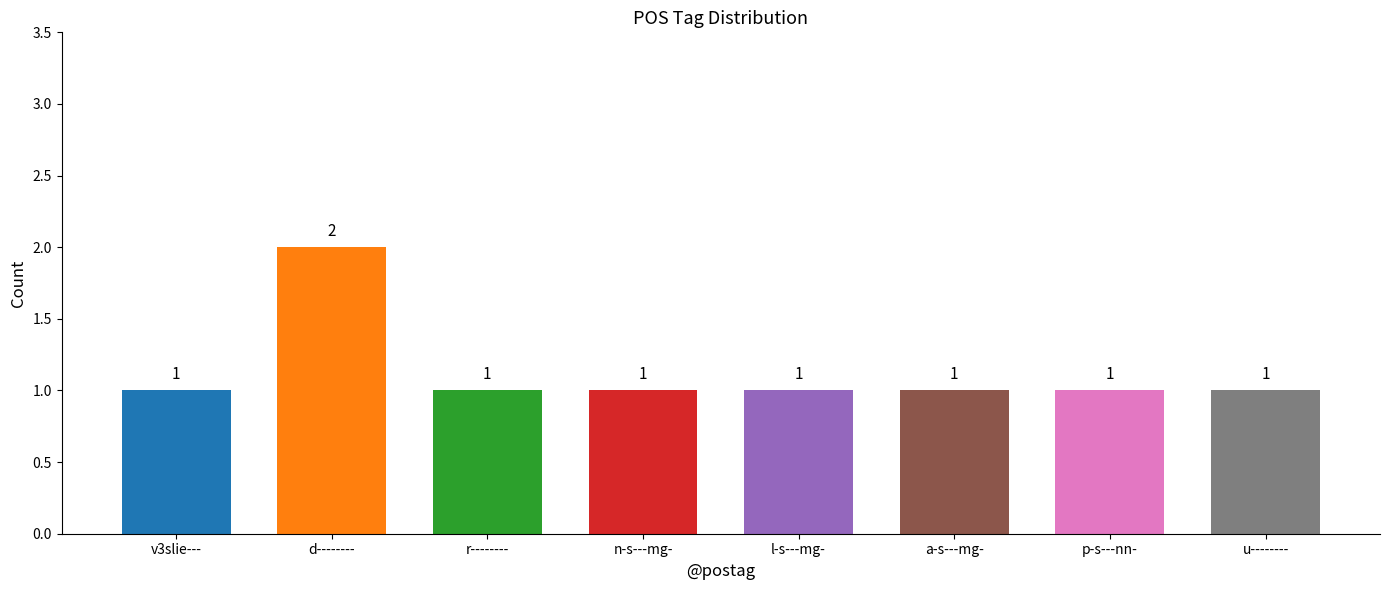

Reading left to right, what are all the values shown in this chart?

v3slie---=1	d--------=2	r--------=1	n-s---mg-=1	l-s---mg-=1	a-s---mg-=1	p-s---nn-=1	u--------=1